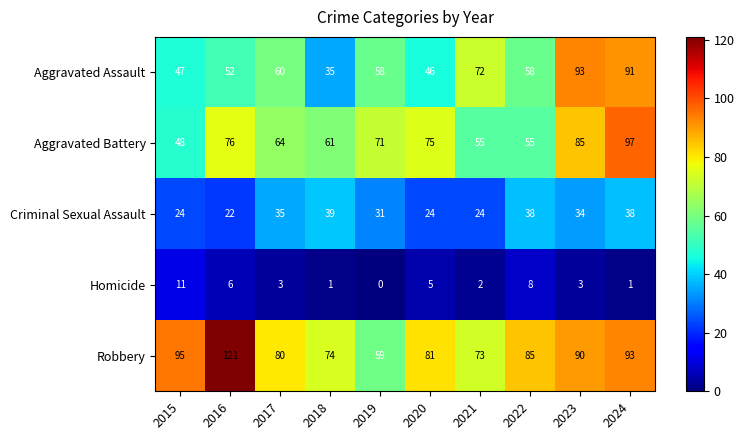

Which category has the lowest value across all series?

2019